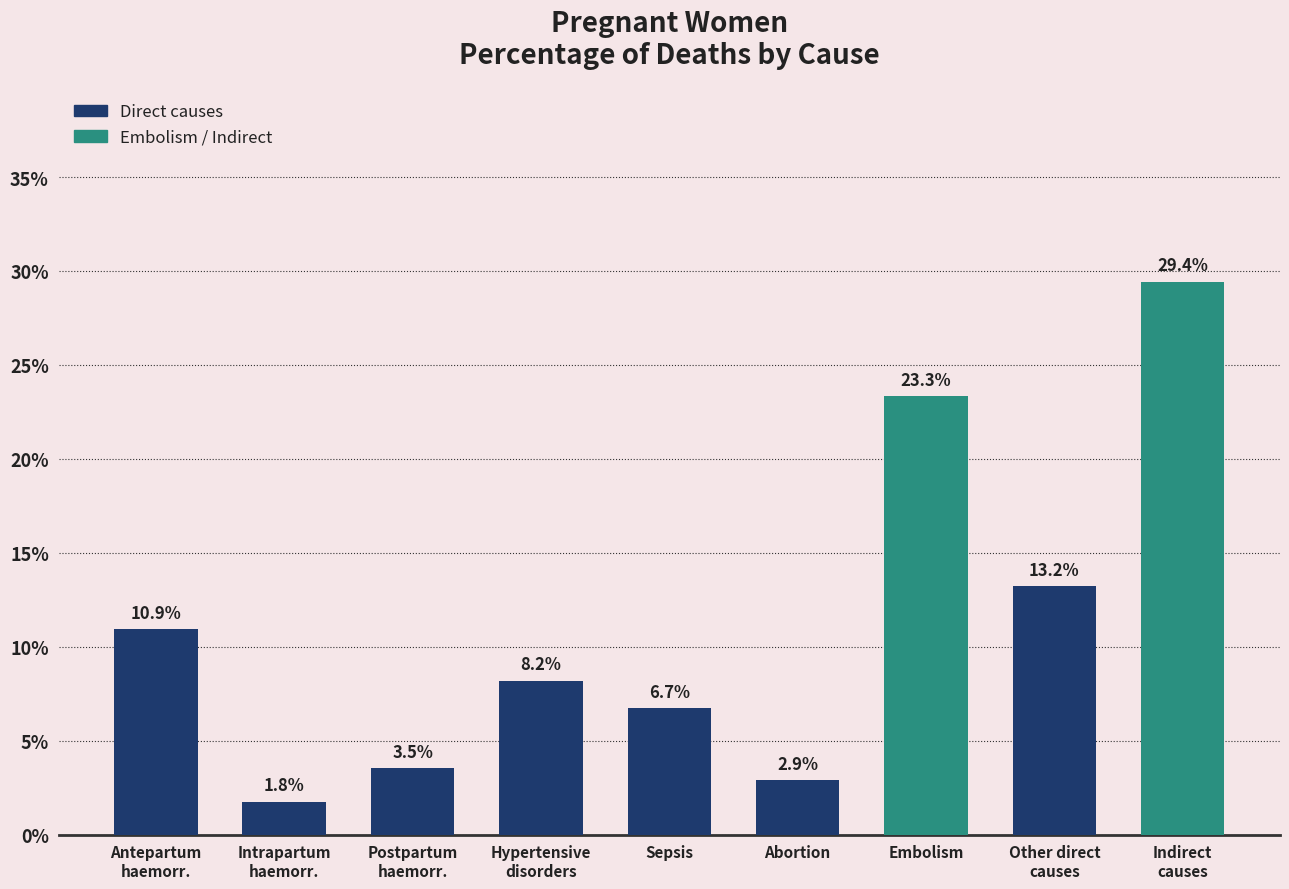

Which label corresponds to the largest value in the chart?

Indirect
causes